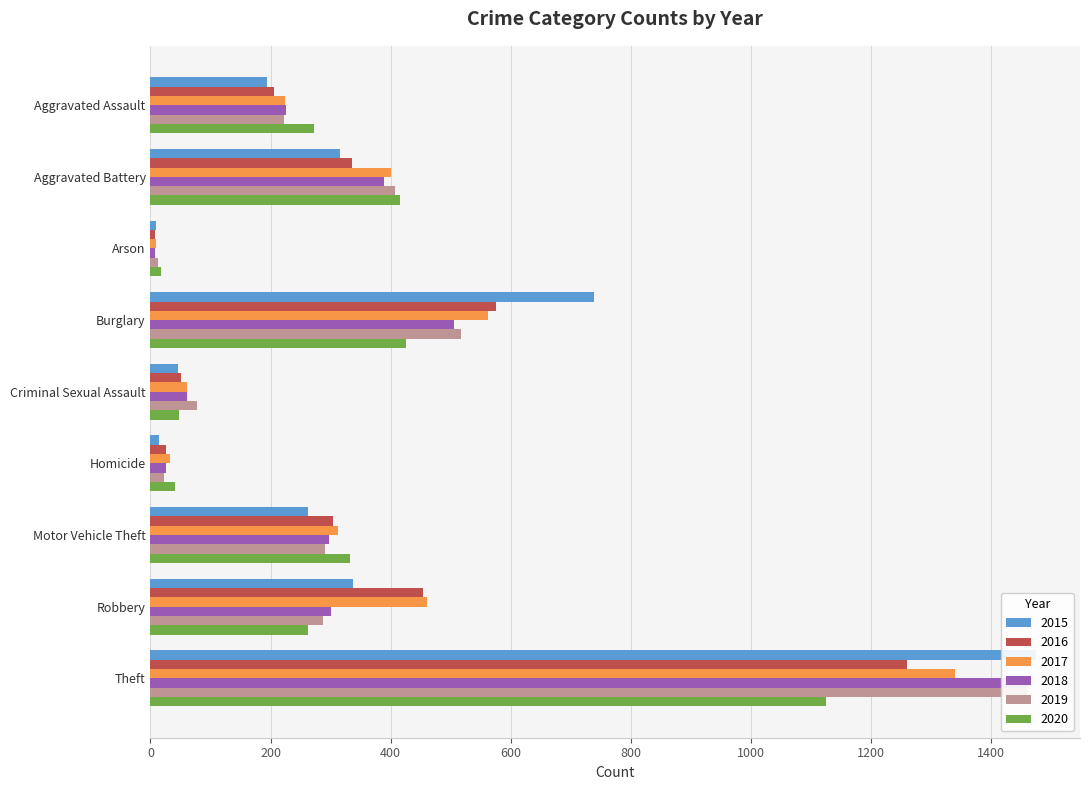

Reading left to right, transcribe all the data shown in this chart.

2015: Aggravated Assault=194	Aggravated Battery=316	Arson=9	Burglary=738	Criminal Sexual Assault=46	Homicide=15	Motor Vehicle Theft=263	Robbery=337	Theft=1474
2016: Aggravated Assault=206	Aggravated Battery=336	Arson=7	Burglary=576	Criminal Sexual Assault=50	Homicide=26	Motor Vehicle Theft=304	Robbery=454	Theft=1259
2017: Aggravated Assault=224	Aggravated Battery=400	Arson=10	Burglary=562	Criminal Sexual Assault=61	Homicide=33	Motor Vehicle Theft=312	Robbery=460	Theft=1339
2018: Aggravated Assault=225	Aggravated Battery=389	Arson=7	Burglary=506	Criminal Sexual Assault=60	Homicide=25	Motor Vehicle Theft=298	Robbery=301	Theft=1461
2019: Aggravated Assault=223	Aggravated Battery=407	Arson=12	Burglary=517	Criminal Sexual Assault=77	Homicide=22	Motor Vehicle Theft=290	Robbery=287	Theft=1459
2020: Aggravated Assault=273	Aggravated Battery=416	Arson=17	Burglary=425	Criminal Sexual Assault=48	Homicide=41	Motor Vehicle Theft=333	Robbery=263	Theft=1125